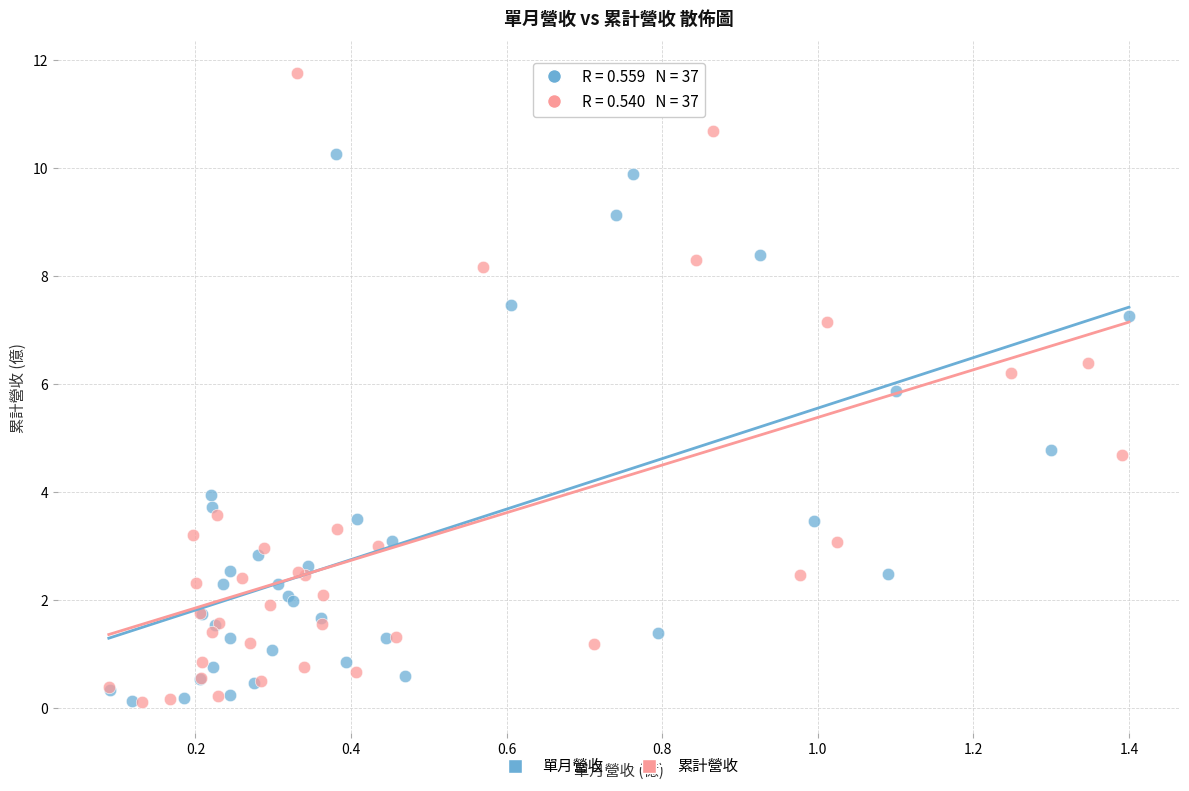

Which series contains the highest Y value?

累計營收